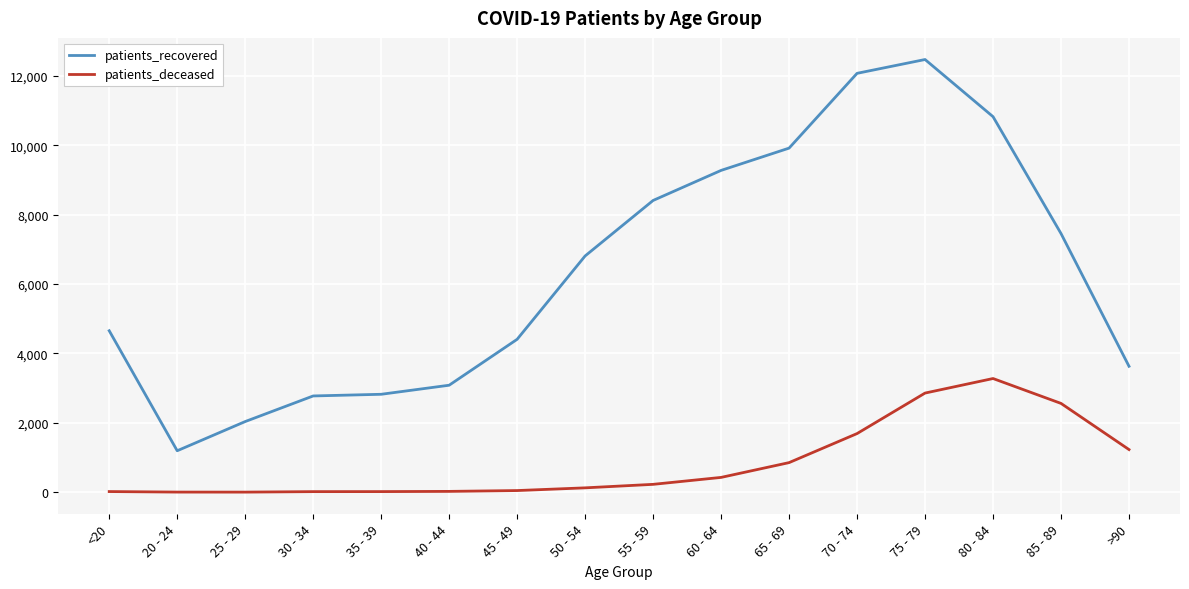

True or false: patients_recovered and patients_deceased cross at least once.

False